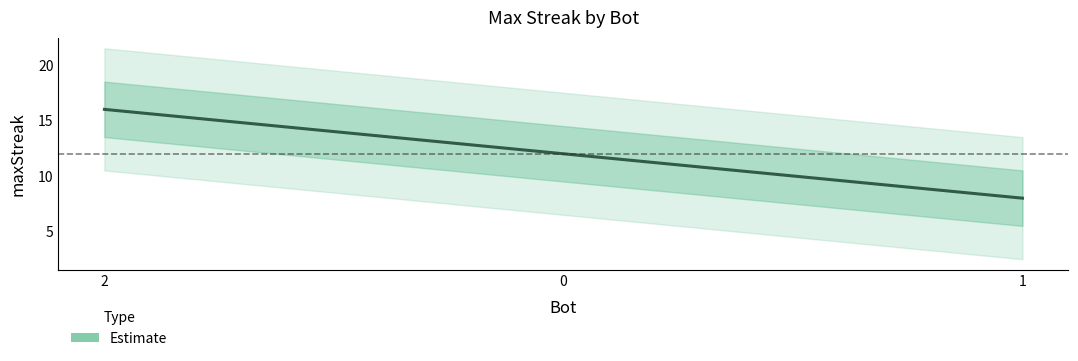

What is the sum of all values?

36